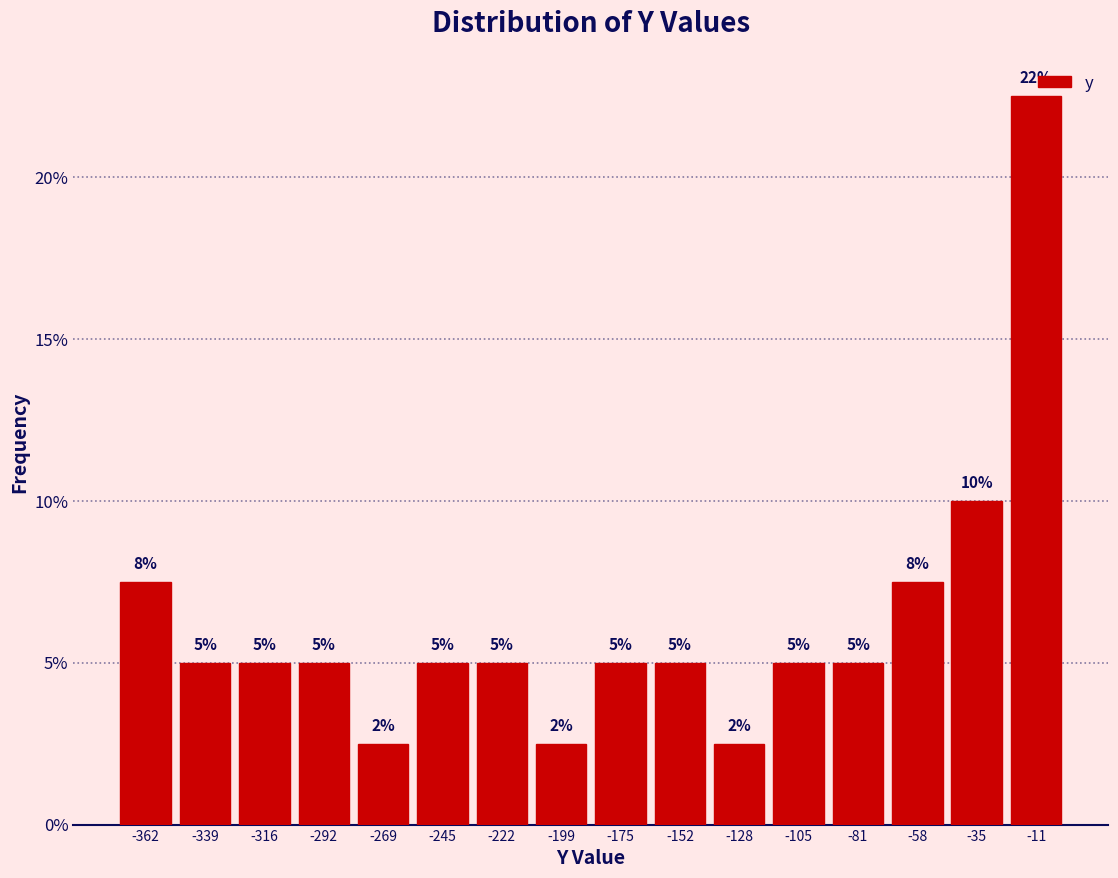

Which range on the x-axis has the tallest bar?

-25 to 0